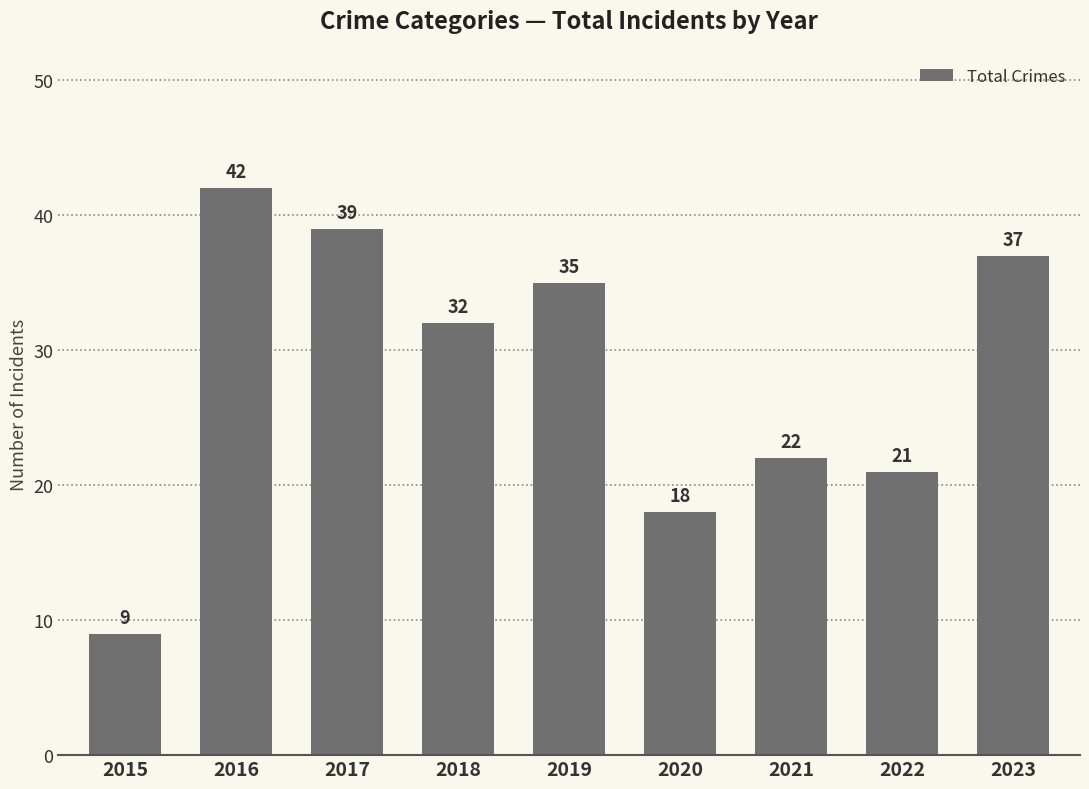

The value at 2022 is 21. True or false?

True